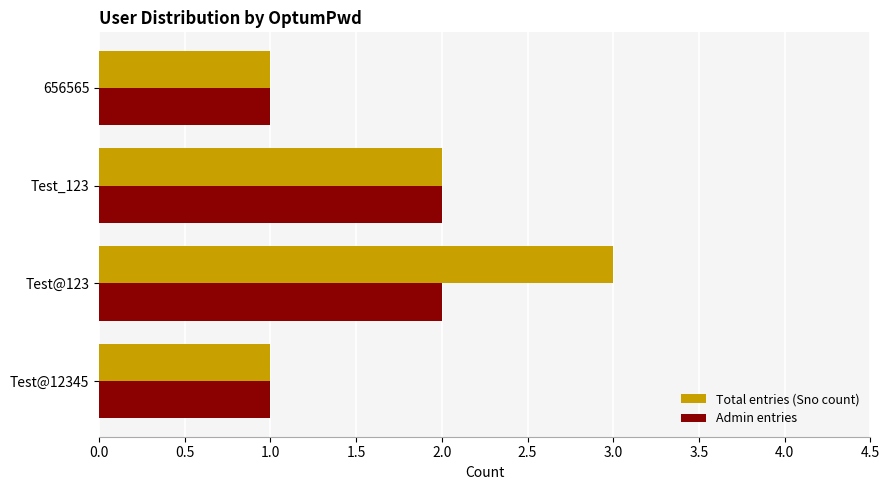

Is it true that Admin entries equals 1 at 656565?

True